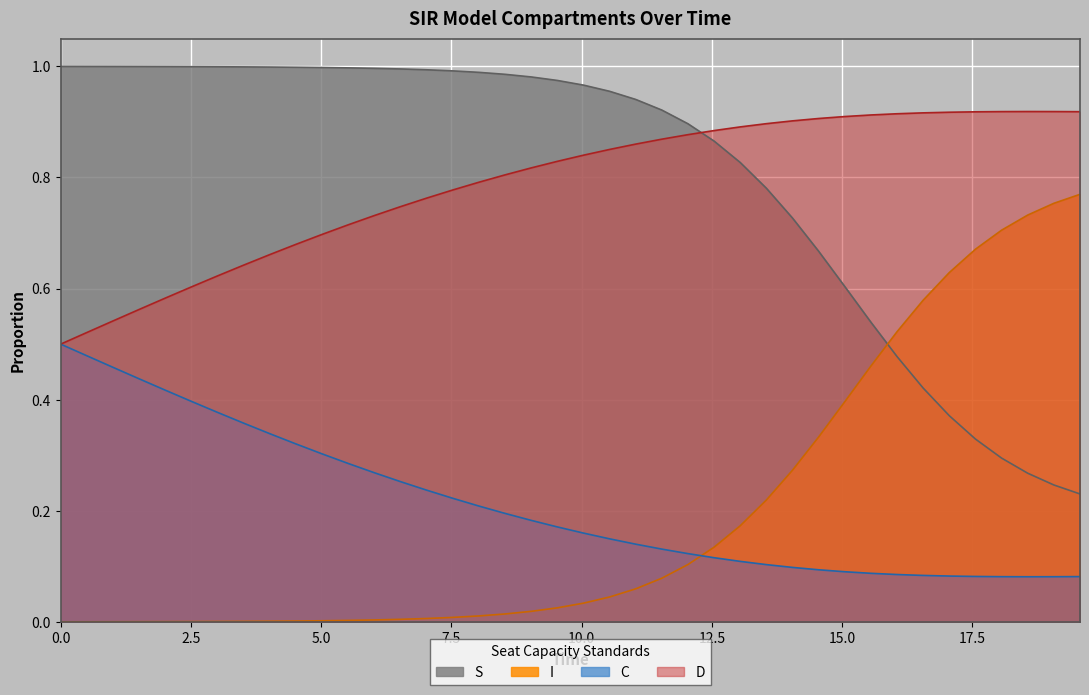

After their last crossing, which series has the higher values: D or S?

D